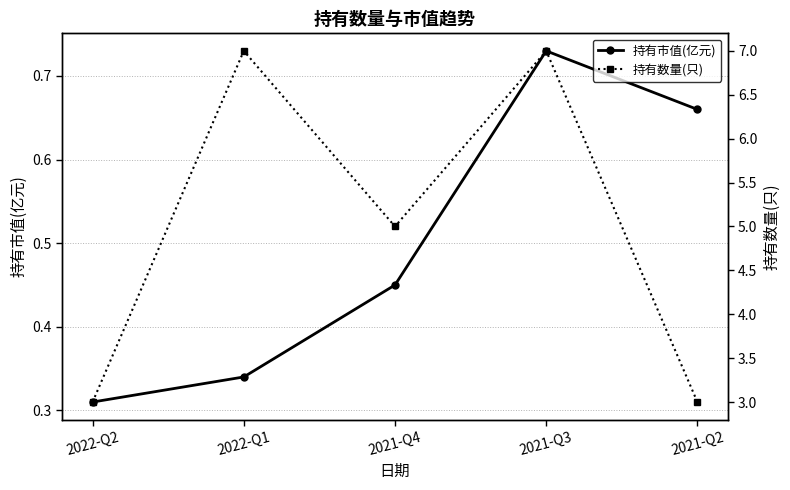

What is the sum of the 持有数量(只) values at 2021-Q4 and 2021-Q3?

12.0